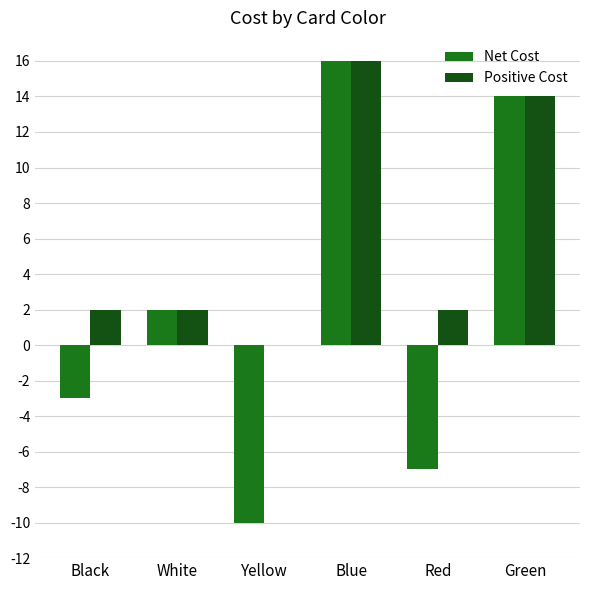

The Positive Cost series shows 2 at Red. True or false?

True